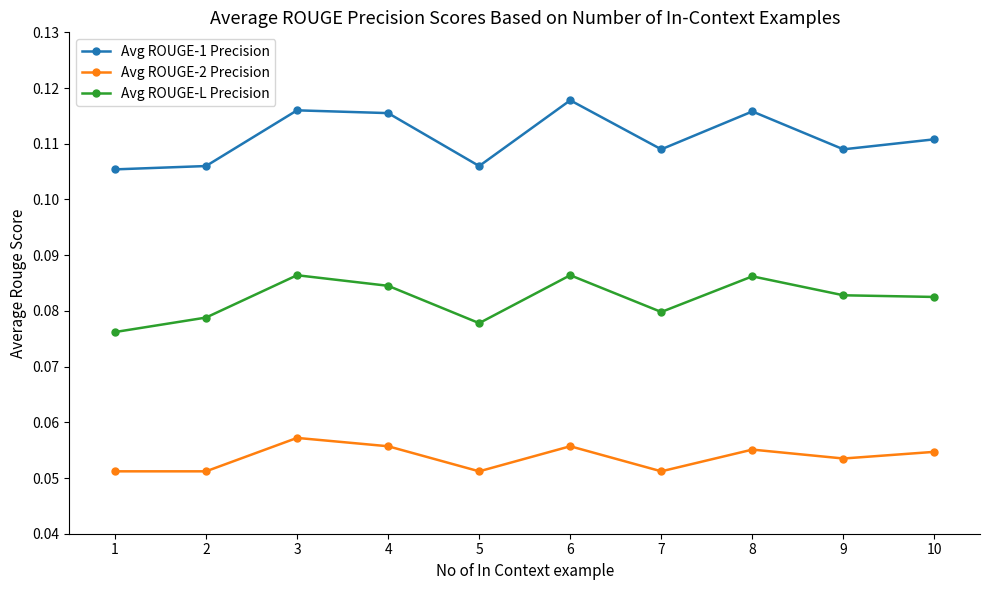

The Avg ROUGE-L Precision series shows 0.0 at 4. True or false?

False